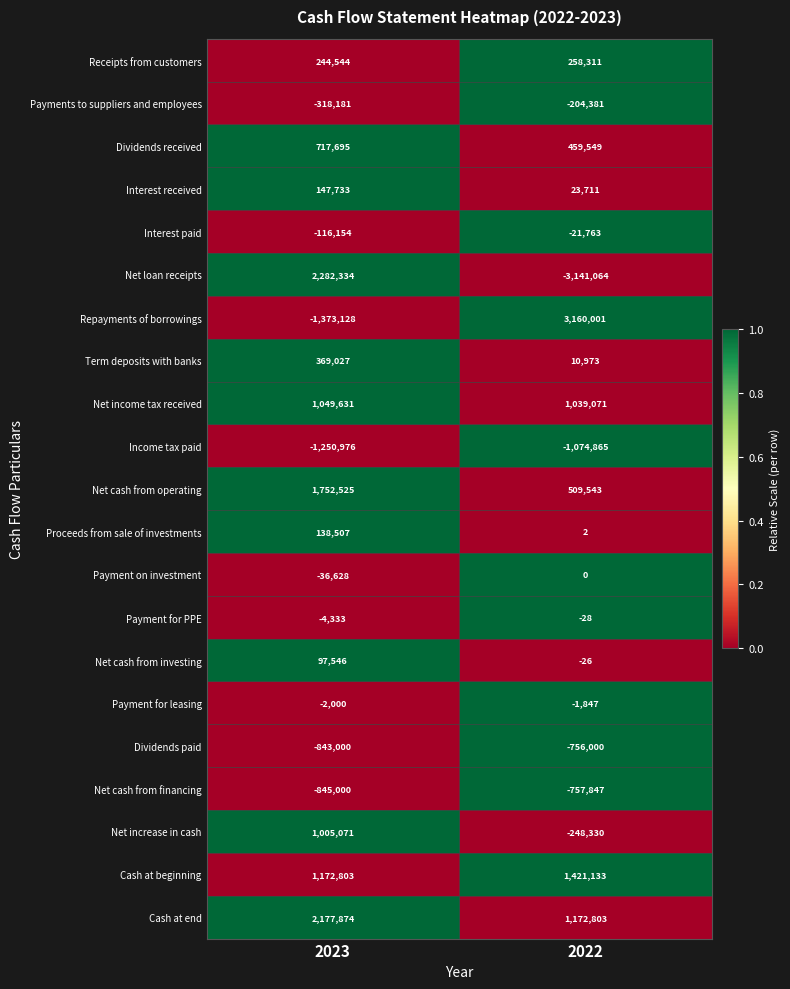

What is the lowest value of the Dividends received series?

459549